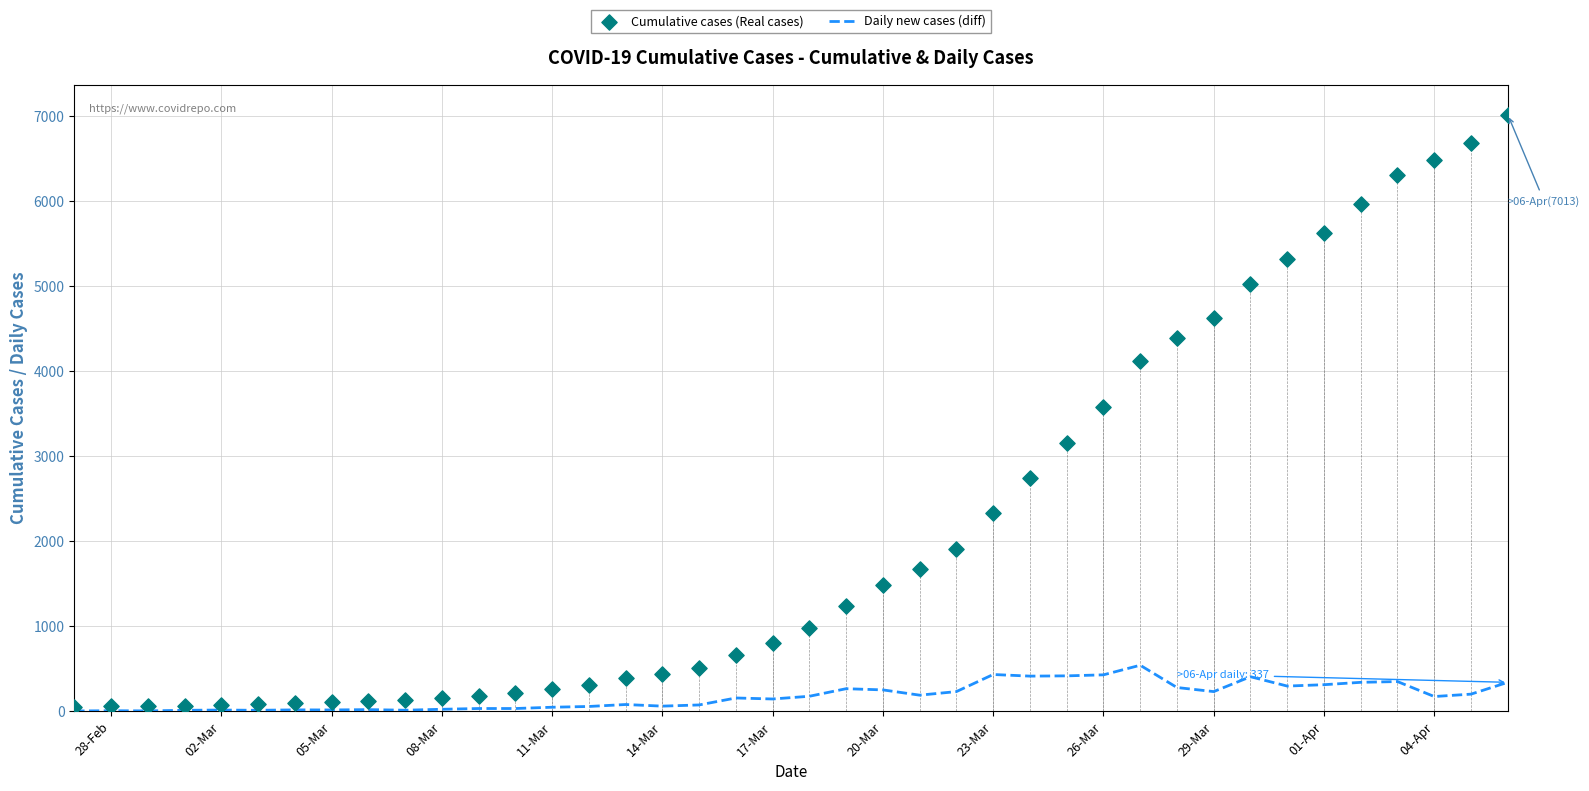

What are all the series names shown in the legend?

Daily new cases (diff), Cumulative cases (Real cases)